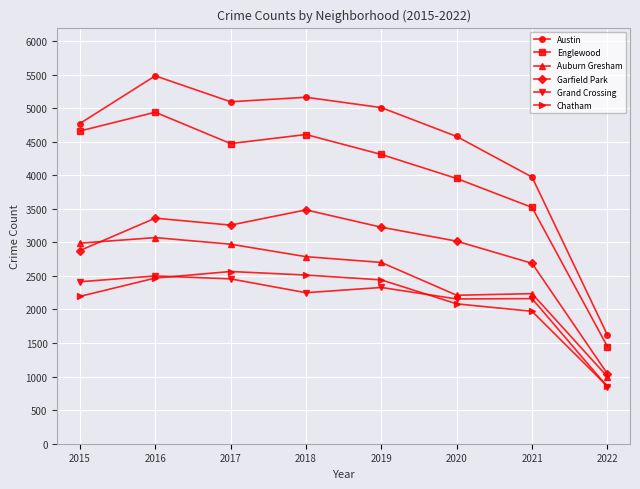

The Chatham series shows 856 at 2022. True or false?

True